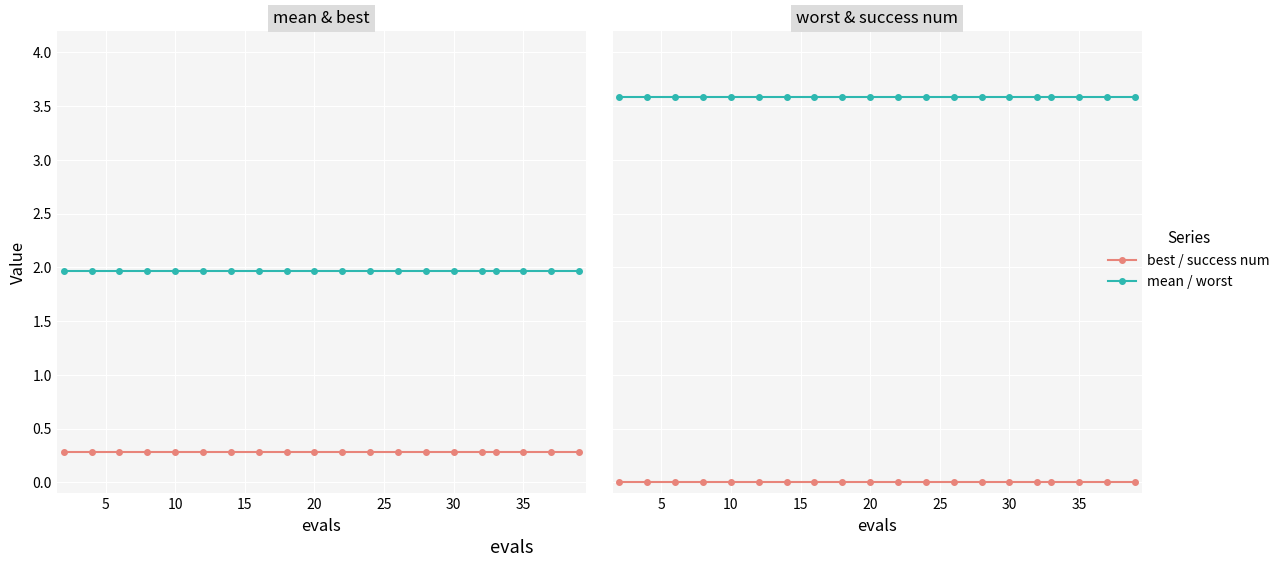

Rank the series at 35 from highest to lowest value.

worst, mean, best, success num